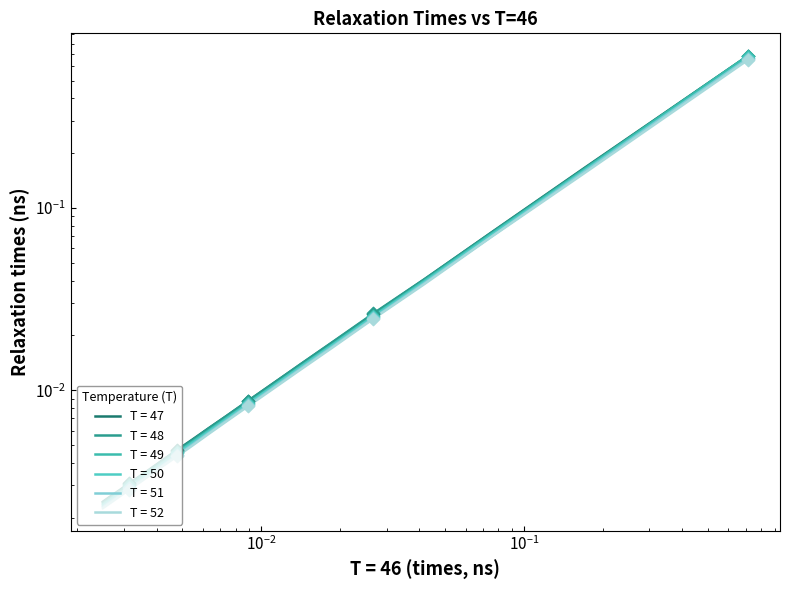

Which series has the largest total across all categories?

T = 47